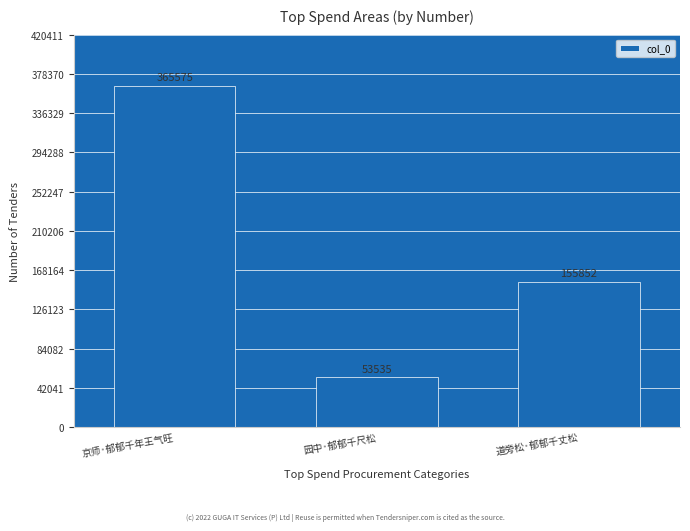

What is the sum of all values?

574962